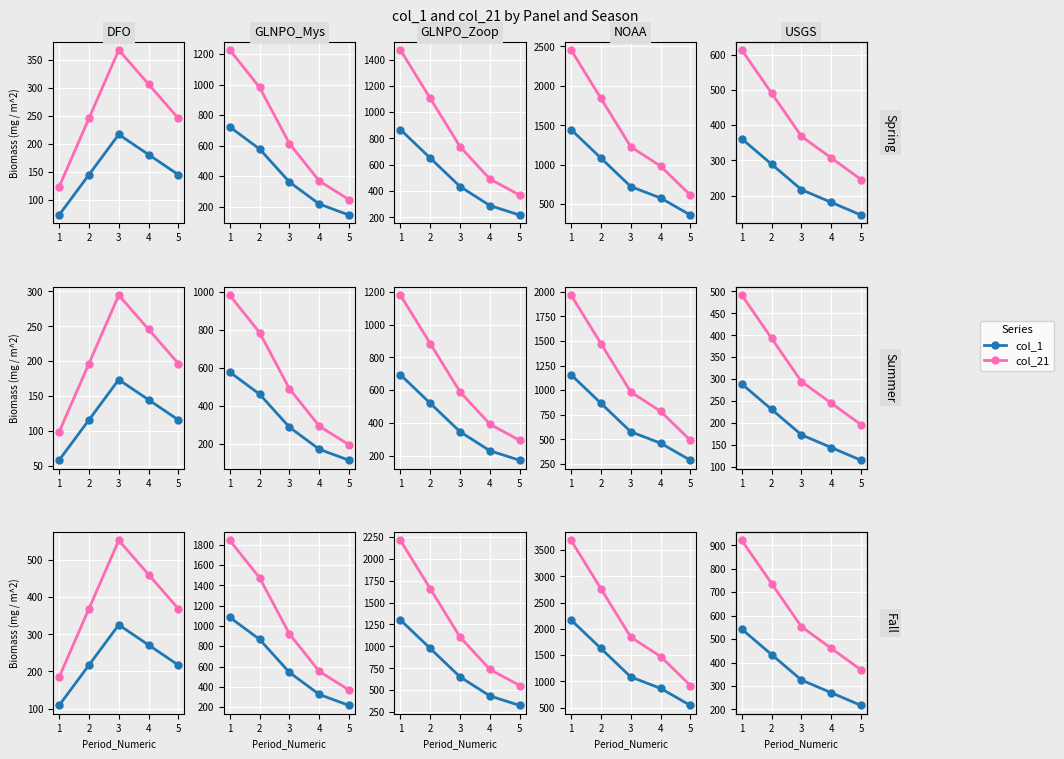

What is the value of the col_21 point at the 5th from the left?

368.3